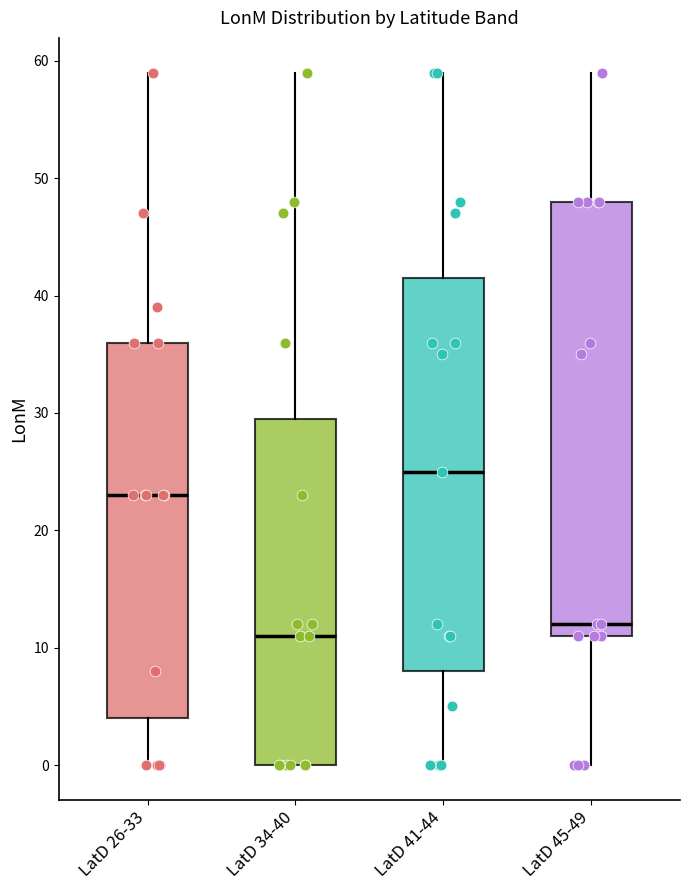

Which box has the lowest median line?

LatD 34-40